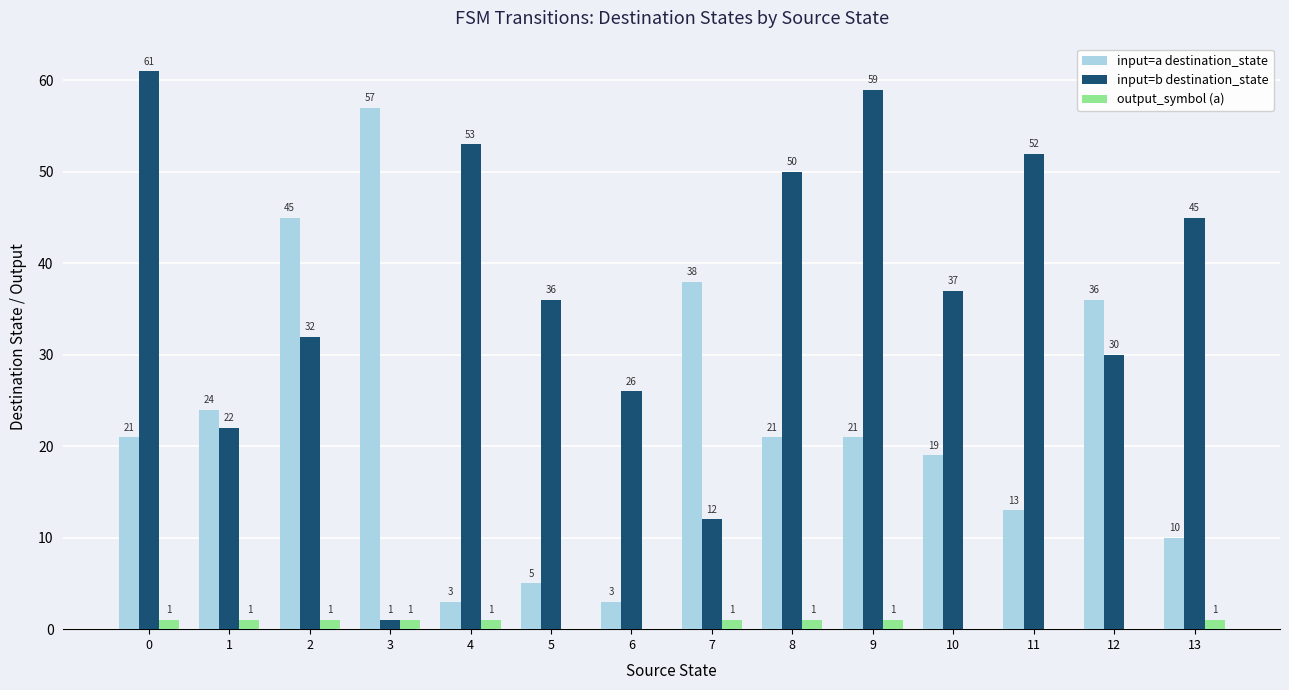

Is it true that input=a destination_state equals 3 at 4?

True